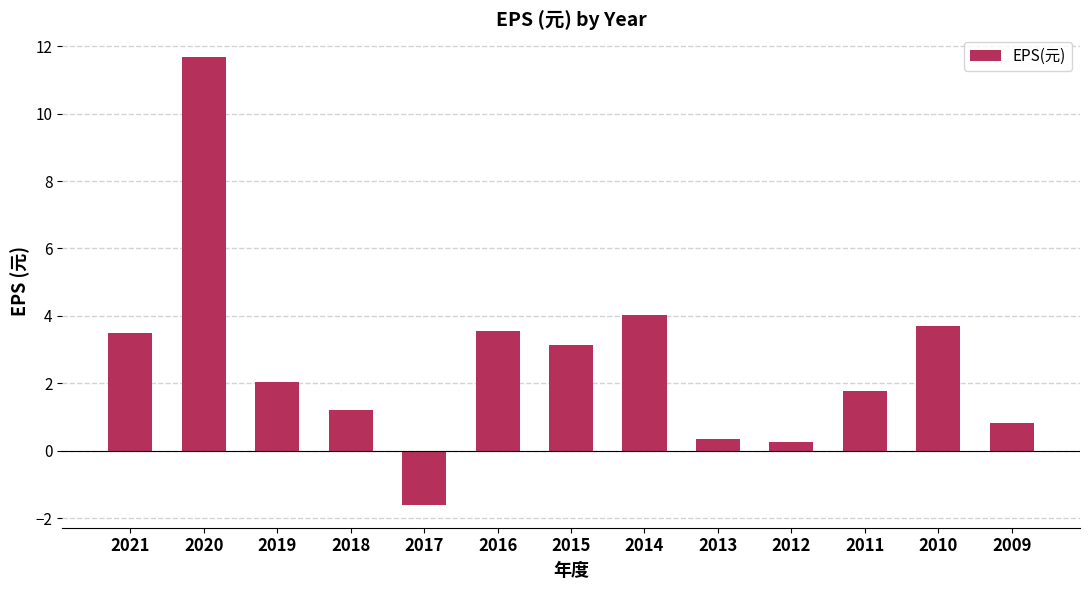

What is the average value?

2.6